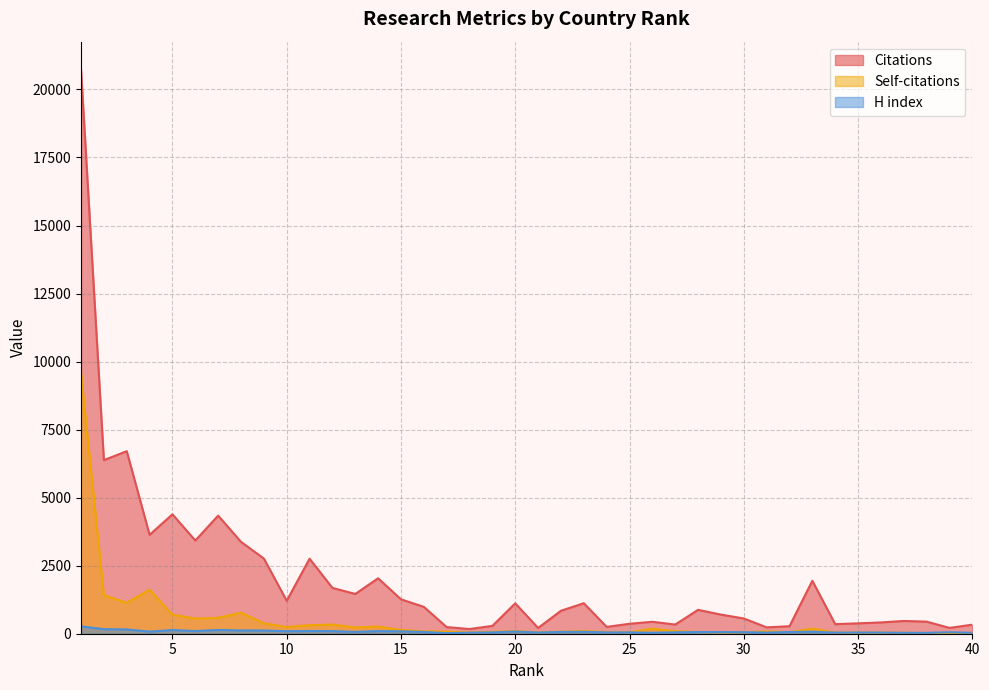

List the series in order of their overall mean, highest first.

Citations, Self-citations, H index